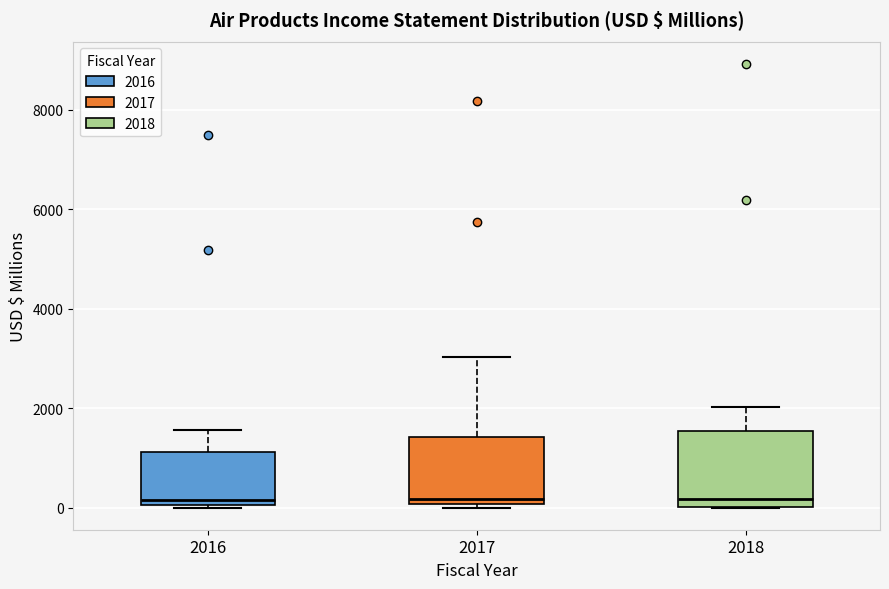

Where does the median line of the box at x = 2017 sit on the y-axis? The values are not printed on the chart, so give them approximately, as read against the axis.

200